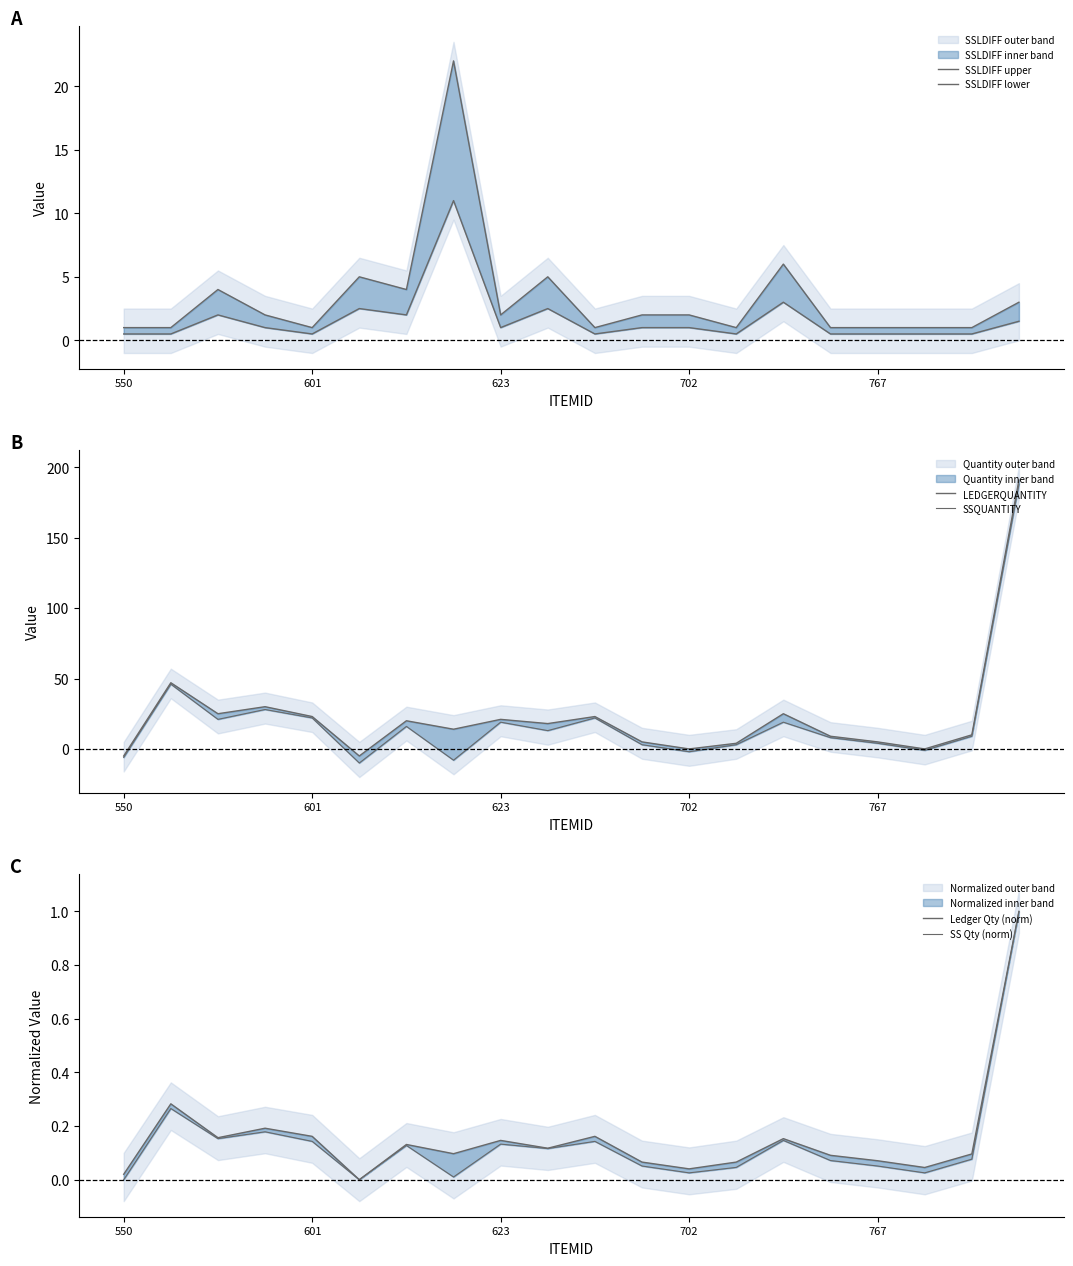

True or false: SSQUANTITY and LEDGERQUANTITY intersect in this chart.

False